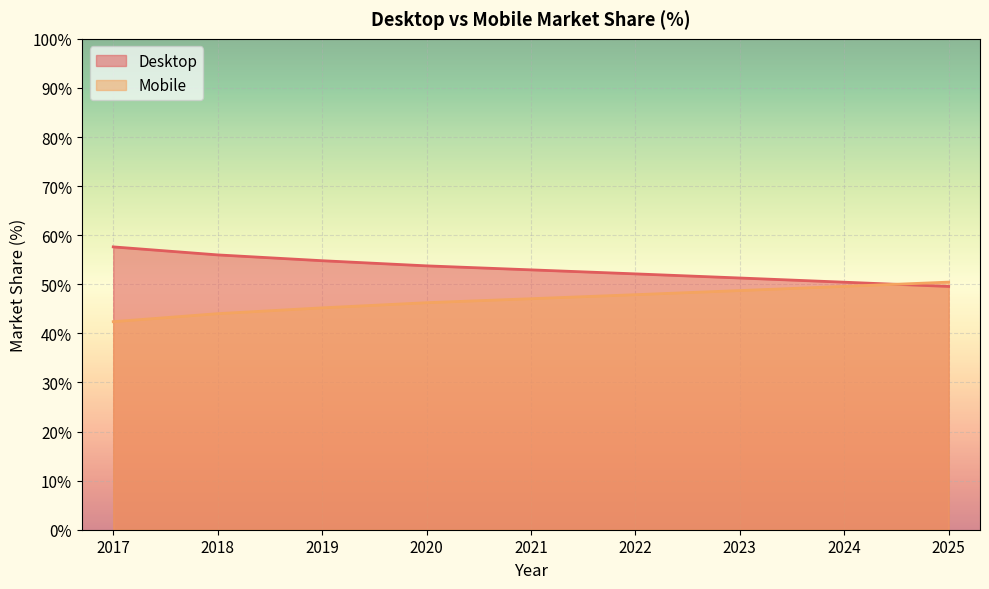

True or false: Desktop has a value of 23.5 at 2024.

False